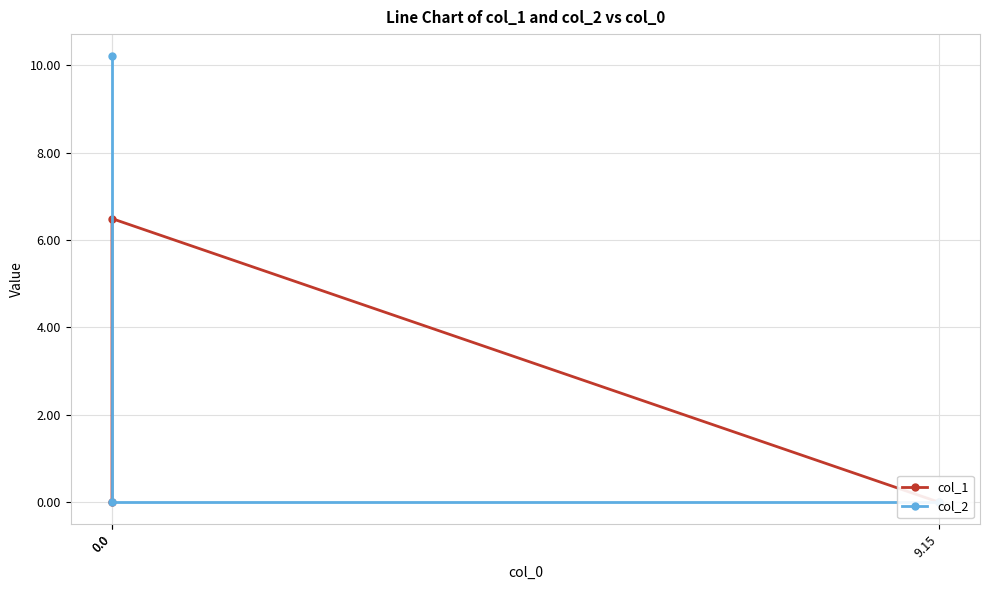

The col_1 series shows 0.0 at 0.0. True or false?

True